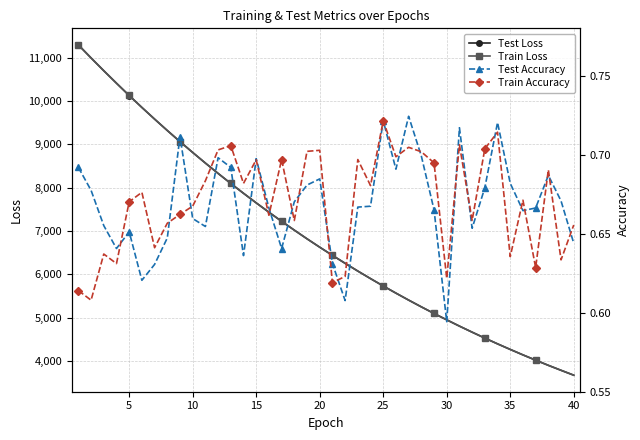

Reading right to left, what are all the values shown in this chart?

Test Loss: 3672.9	3785.7	3900.3	4019.7	4141.4	4267.3	4395.8	4528.8	4665.5	4805.1	4950.1	5097.4	5249.5	5405.8	5566.6	5731.5	5901.4	6075.4	6254.5	6438.1	6626.4	6820.0	7019.5	7223.7	7433.7	7648.8	7869.9	8096.3	8328.6	8567.0	8811.5	9061.8	9318.7	9581.9	9850.6	10126.2	10409.3	10697.5	10992.0	11292.6
Train Loss: 3672.7	3785.8	3900.4	4019.7	4141.4	4267.4	4395.9	4528.7	4665.5	4805.2	4949.8	5097.3	5249.6	5405.8	5566.5	5731.5	5901.4	6075.3	6254.6	6438.0	6626.4	6820.0	7019.7	7223.5	7433.7	7649.0	7869.7	8096.2	8328.6	8566.8	8811.6	9062.1	9318.6	9581.9	9850.5	10126.4	10409.7	10698.2	10992.9	11295.0
Test Accuracy: 0.6	0.7	0.7	0.7	0.7	0.7	0.7	0.7	0.7	0.7	0.6	0.7	0.7	0.7	0.7	0.7	0.7	0.7	0.6	0.6	0.7	0.7	0.7	0.6	0.7	0.7	0.6	0.7	0.7	0.7	0.7	0.7	0.6	0.6	0.6	0.7	0.6	0.7	0.7	0.7
Train Accuracy: 0.7	0.6	0.7	0.6	0.7	0.6	0.7	0.7	0.7	0.7	0.6	0.7	0.7	0.7	0.7	0.7	0.7	0.7	0.6	0.6	0.7	0.7	0.7	0.7	0.7	0.7	0.7	0.7	0.7	0.7	0.7	0.7	0.7	0.6	0.7	0.7	0.6	0.6	0.6	0.6